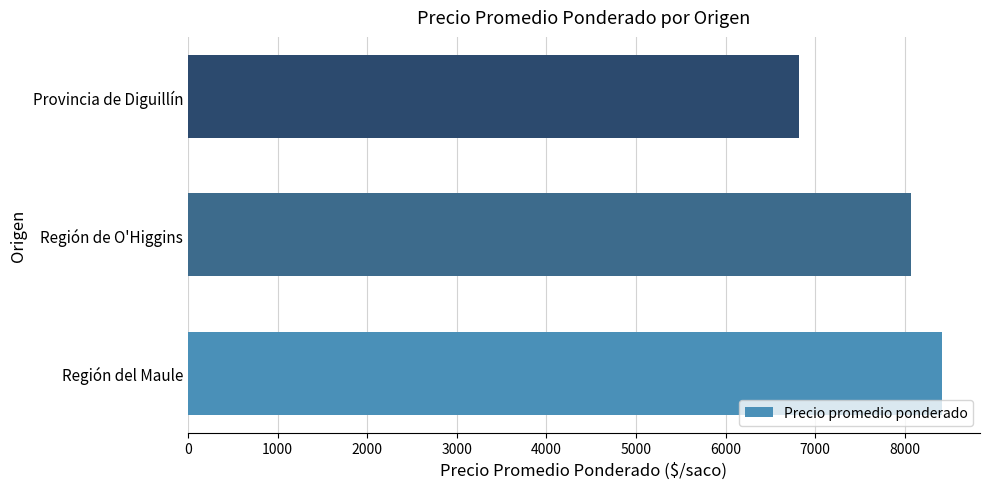

Rank the categories by value from lowest to highest.

Provincia de Diguillín, Región de O'Higgins, Región del Maule